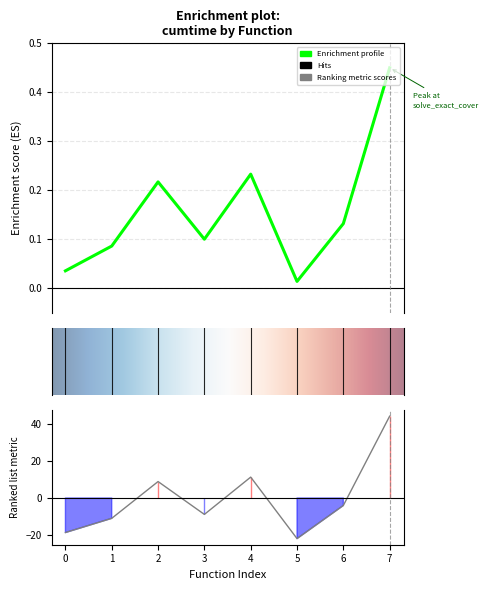

Is it true that the value at 4 is 0.4?

False